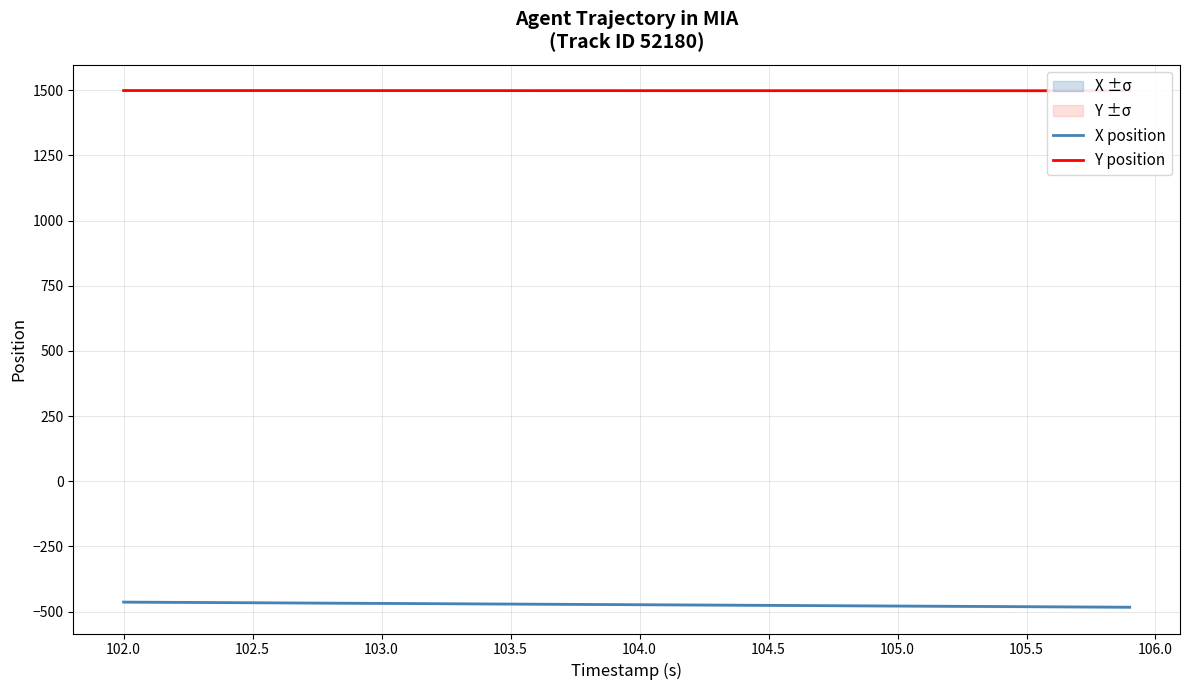

What is the difference between the X position values at 104.5 and 105.0?

2.5